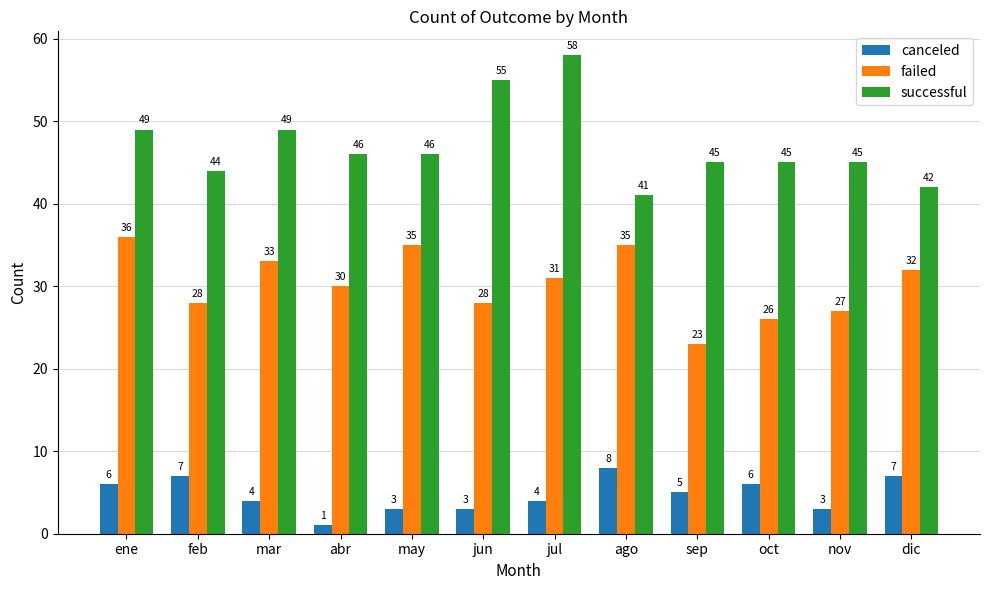

Which label corresponds to the smallest value in the chart?

abr